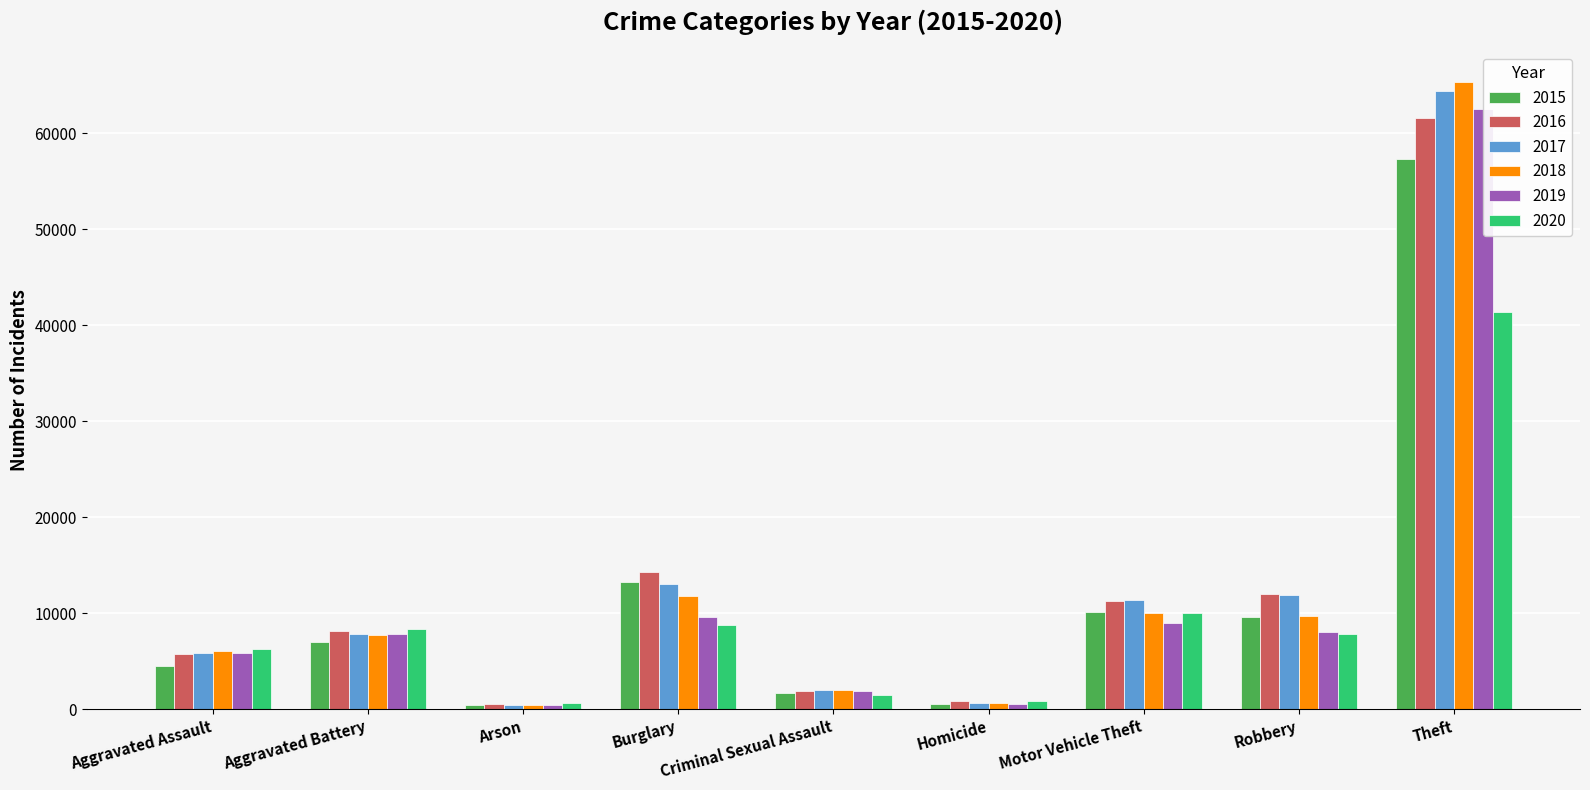

What is the difference between the 2016 values at Criminal Sexual Assault and Aggravated Battery?

6238